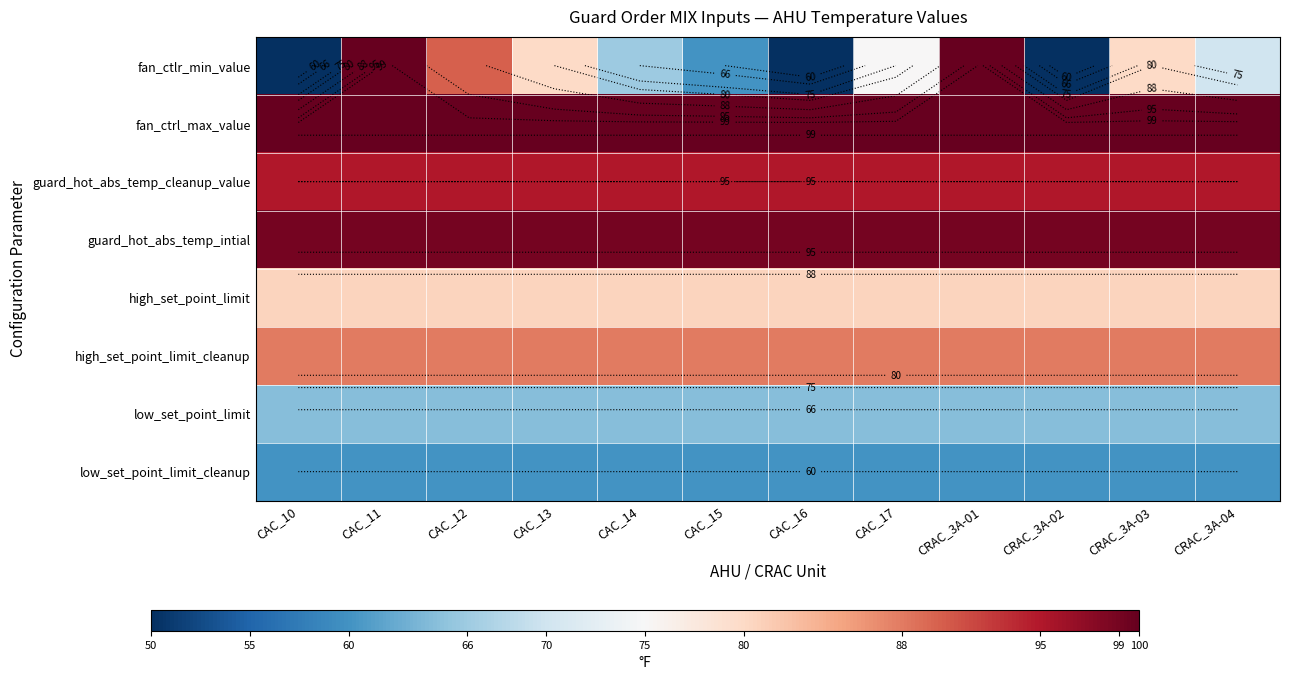

The value of guard_hot_abs_temp_intial at CAC_12 is 99.0. True or false?

True